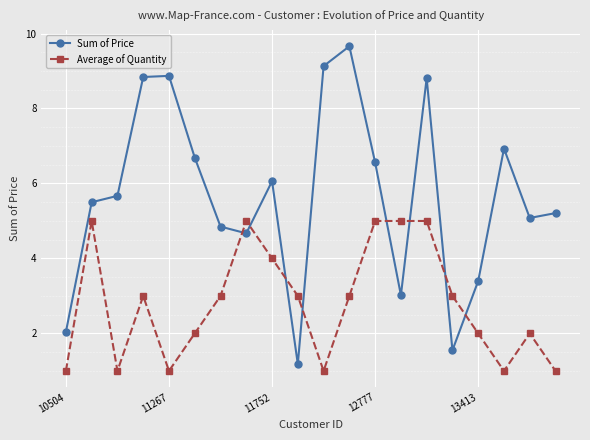

Which series has the widest spread of values?

Sum of Price